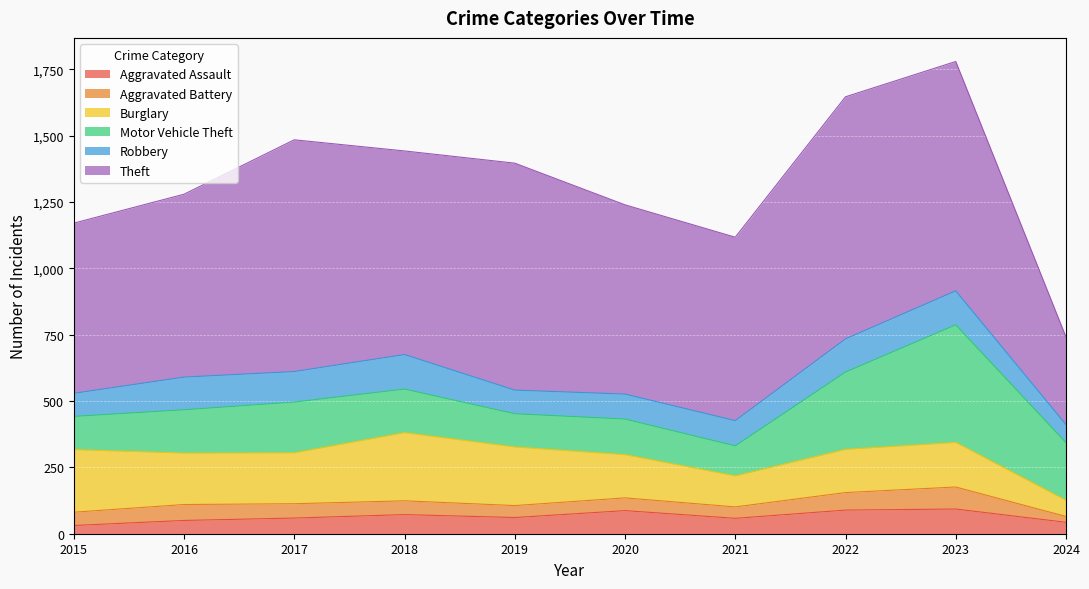

Rank the series by their maximum value, from highest to lowest.

Theft, Motor Vehicle Theft, Burglary, Robbery, Aggravated Assault, Aggravated Battery